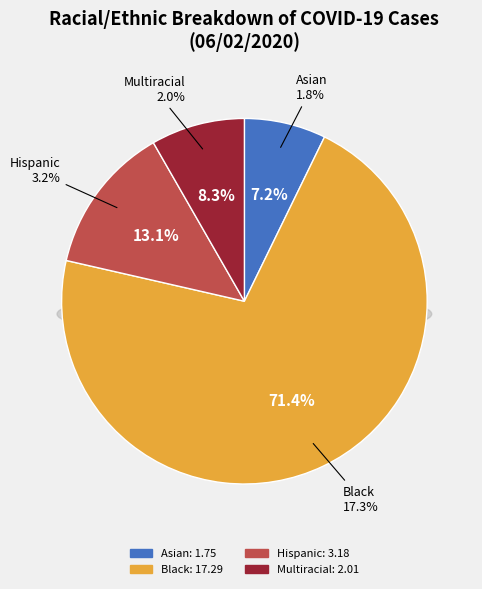

Which category has the smallest portion of the pie?

Percent Asian